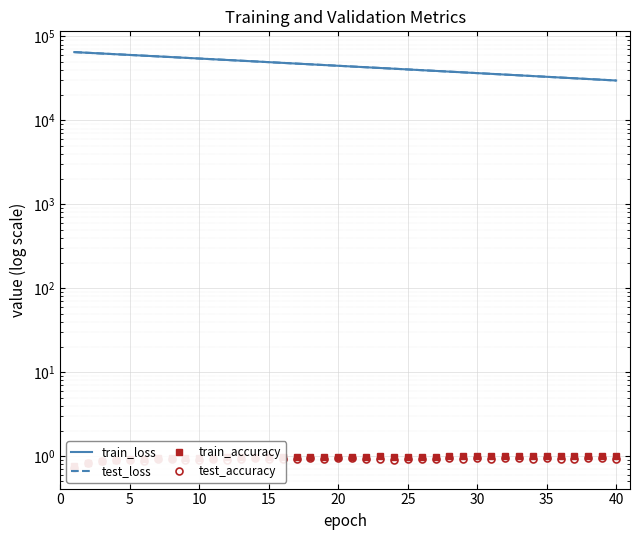

How many lines are shown in the chart?

4